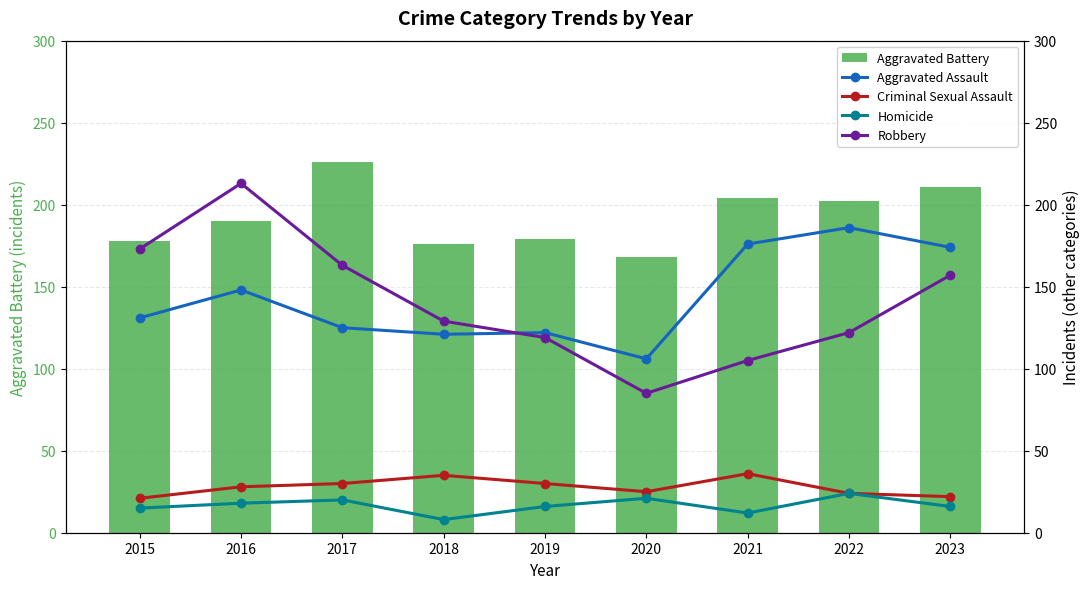

Reading right to left, transcribe all the data shown in this chart.

Aggravated Battery: 211	202	204	168	179	176	226	190	178
Aggravated Assault: 174	186	176	106	122	121	125	148	131
Criminal Sexual Assault: 22	24	36	25	30	35	30	28	21
Homicide: 16	24	12	21	16	8	20	18	15
Robbery: 157	122	105	85	119	129	163	213	173